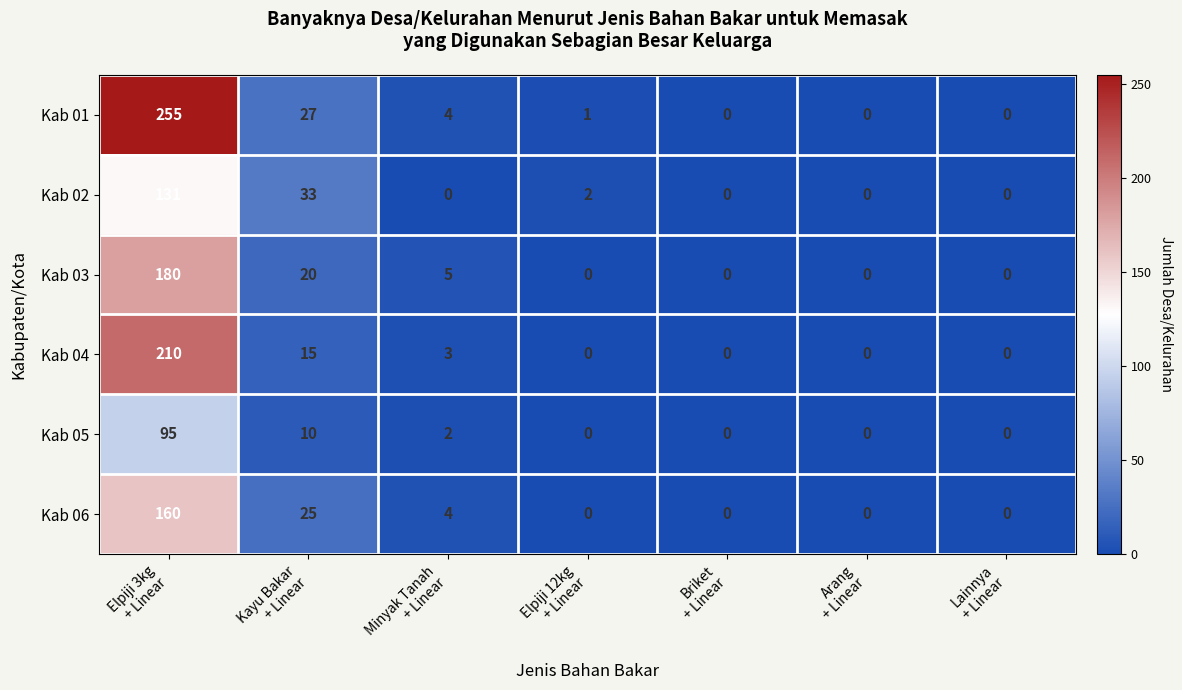

Rank the series by their maximum value, from lowest to highest.

Kab 05, Kab 02, Kab 06, Kab 03, Kab 04, Kab 01